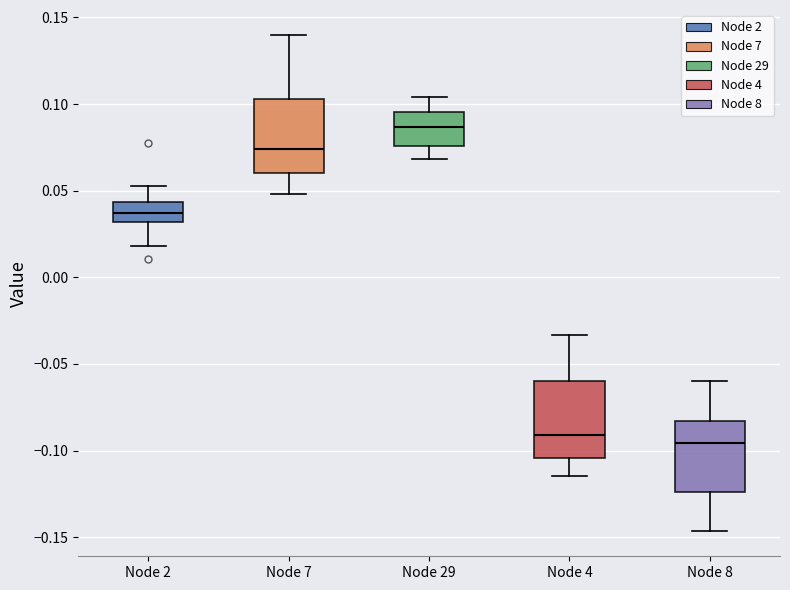

Which box's median line is the highest?

Node 29